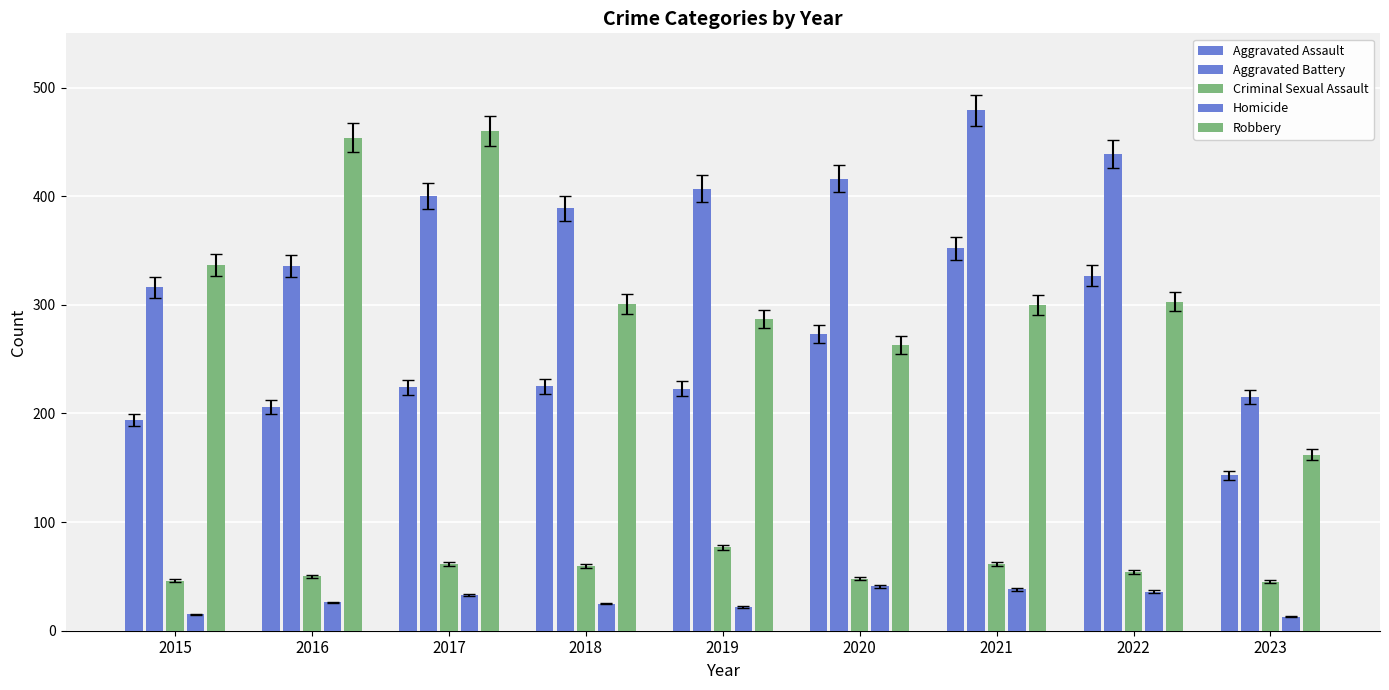

How many bars are there in each group?

5